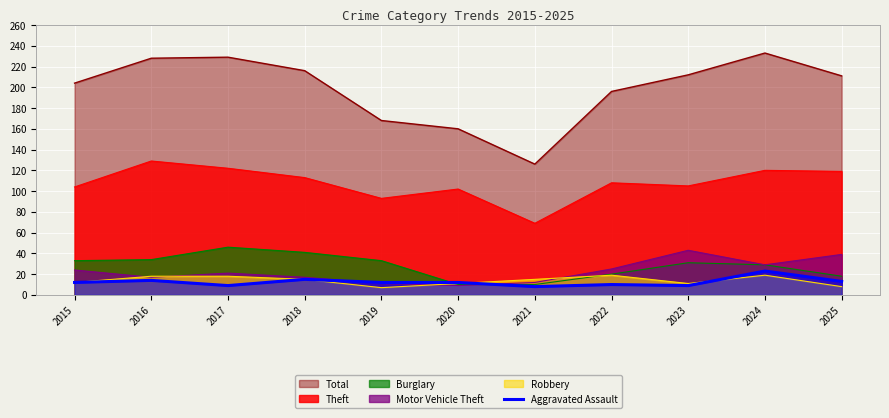

True or false: there are more than 1 points higher than both neighbors.

True